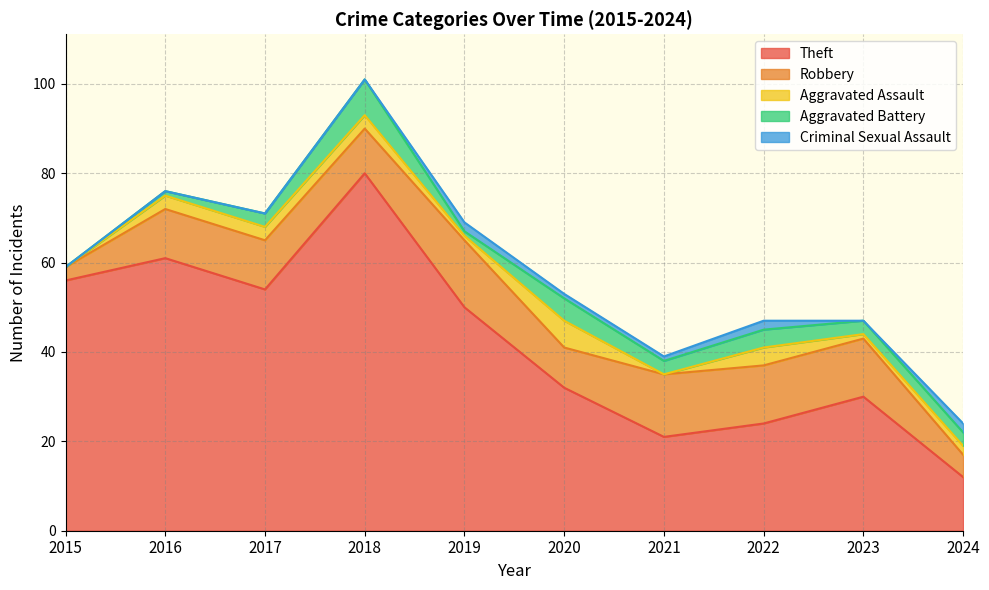

What is the difference between the maximum and minimum values in the Aggravated Assault series?

6